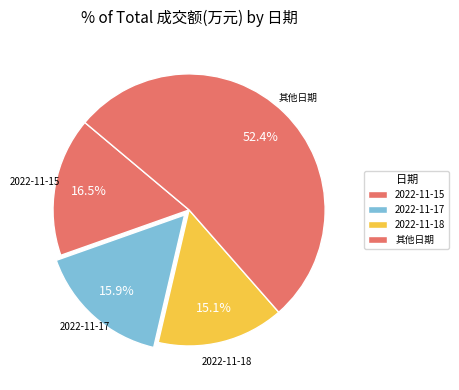

Approximately how many times larger is the value at 2022-11-18 compared to 其他日期?

0.3